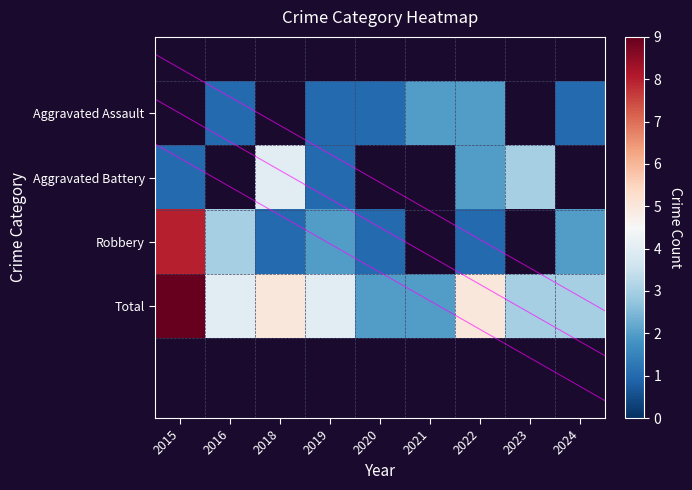

The value of Aggravated Assault at 2024 is 1.7. True or false?

False